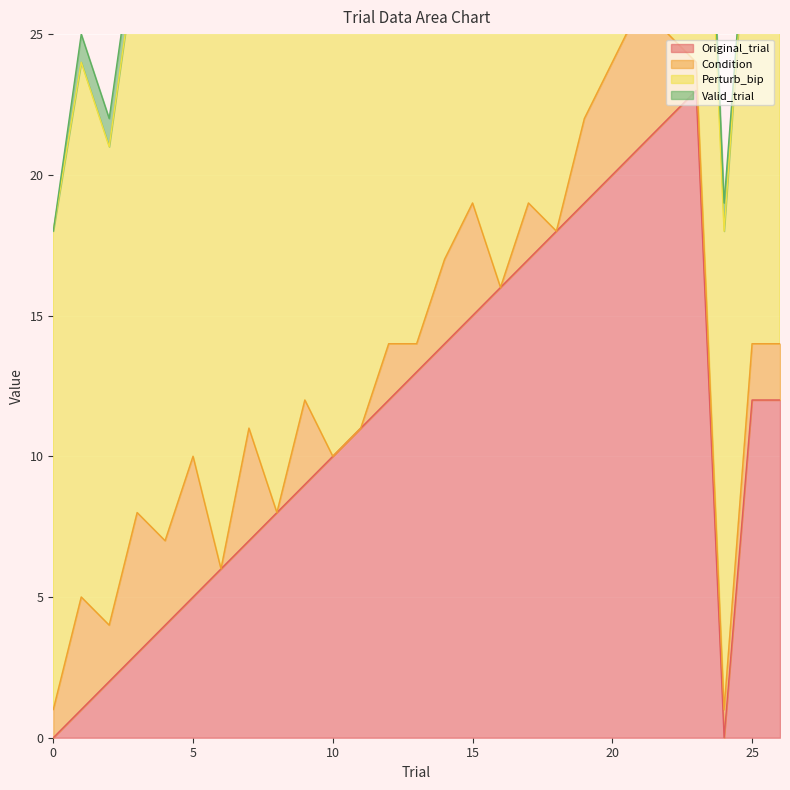

At how many categories does at least one series exceed 2?

27